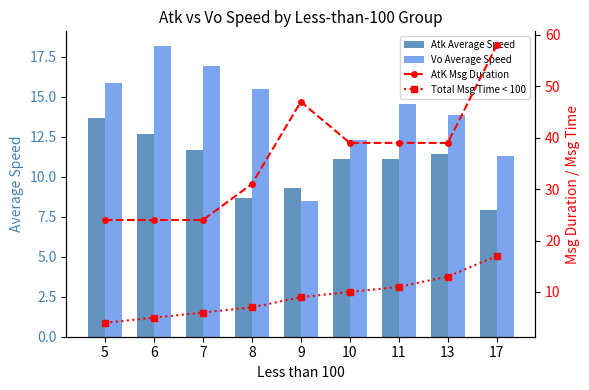

Where is AtK Msg Duration nearest to the value 41?

10